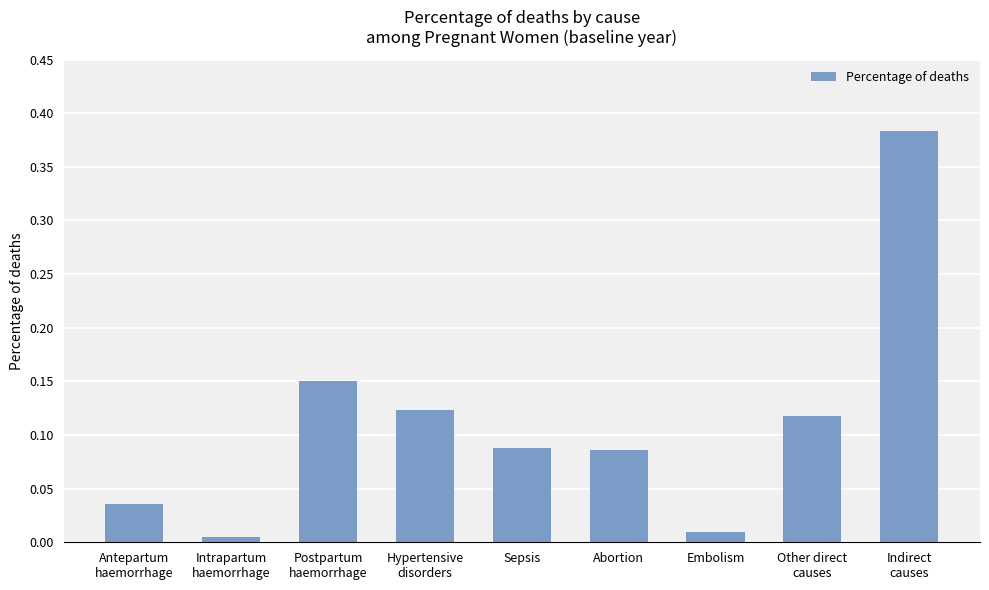

The value at Sepsis is 0.0. True or false?

False